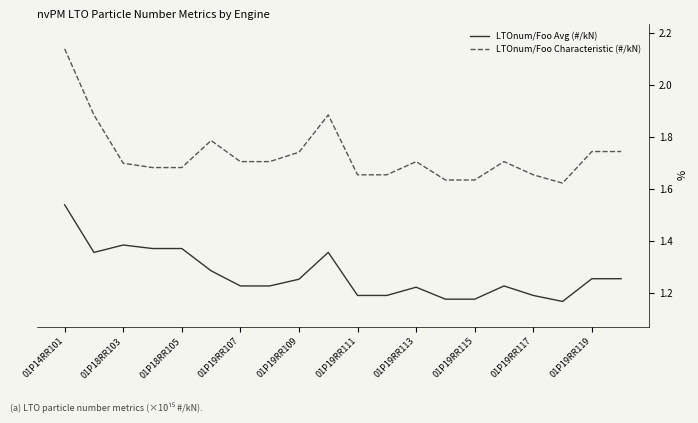

What is the difference between the maximum and minimum values in the LTOnum/Foo Avg (#/kN) series?

0.4